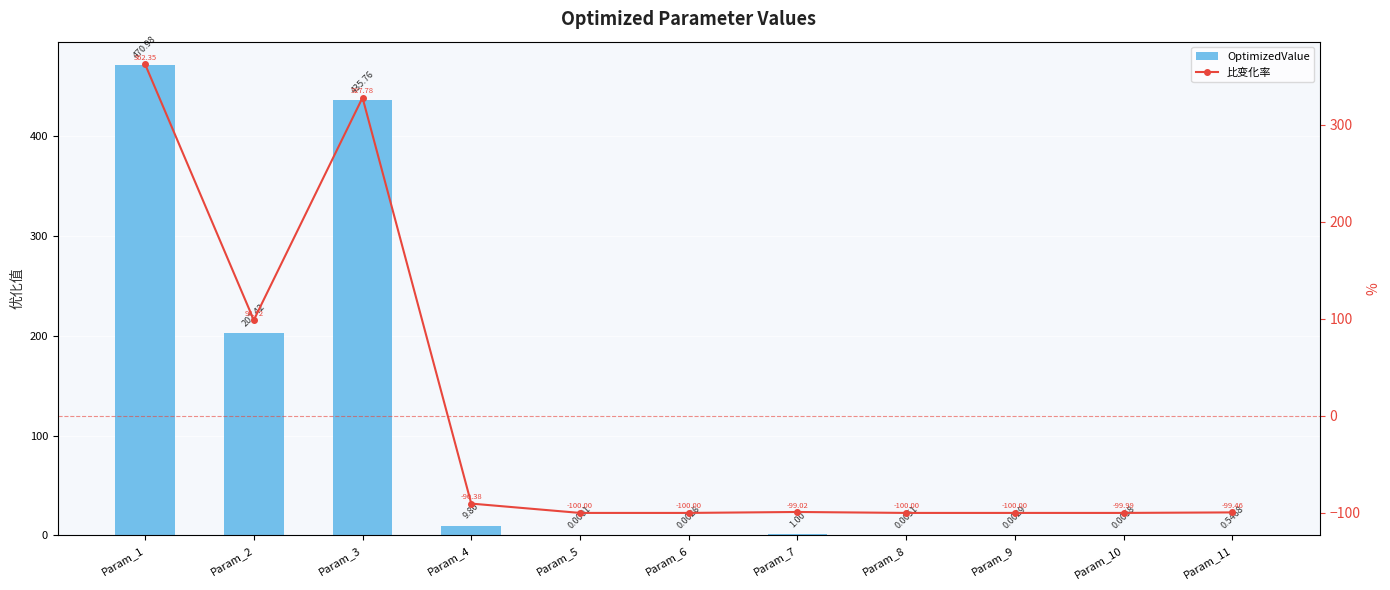

How many distinct data groups are displayed?

2